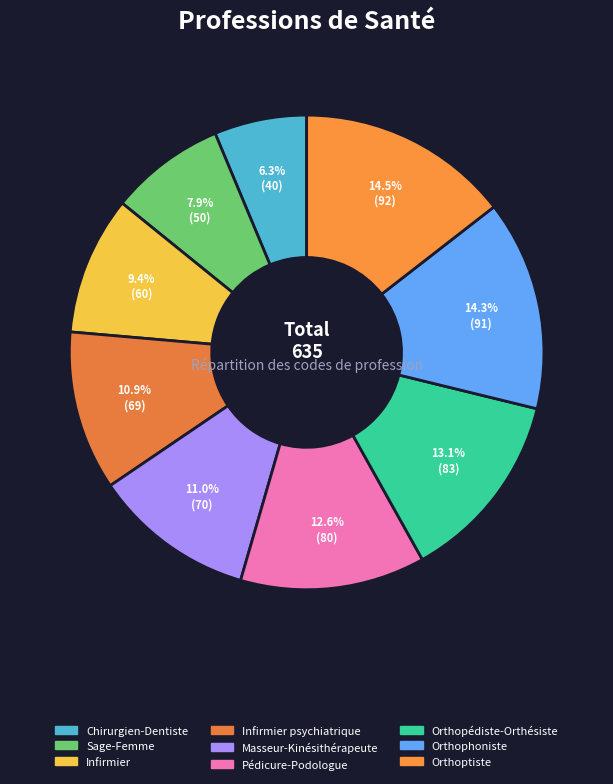

Is there any slice that represents more than half of the pie?

No